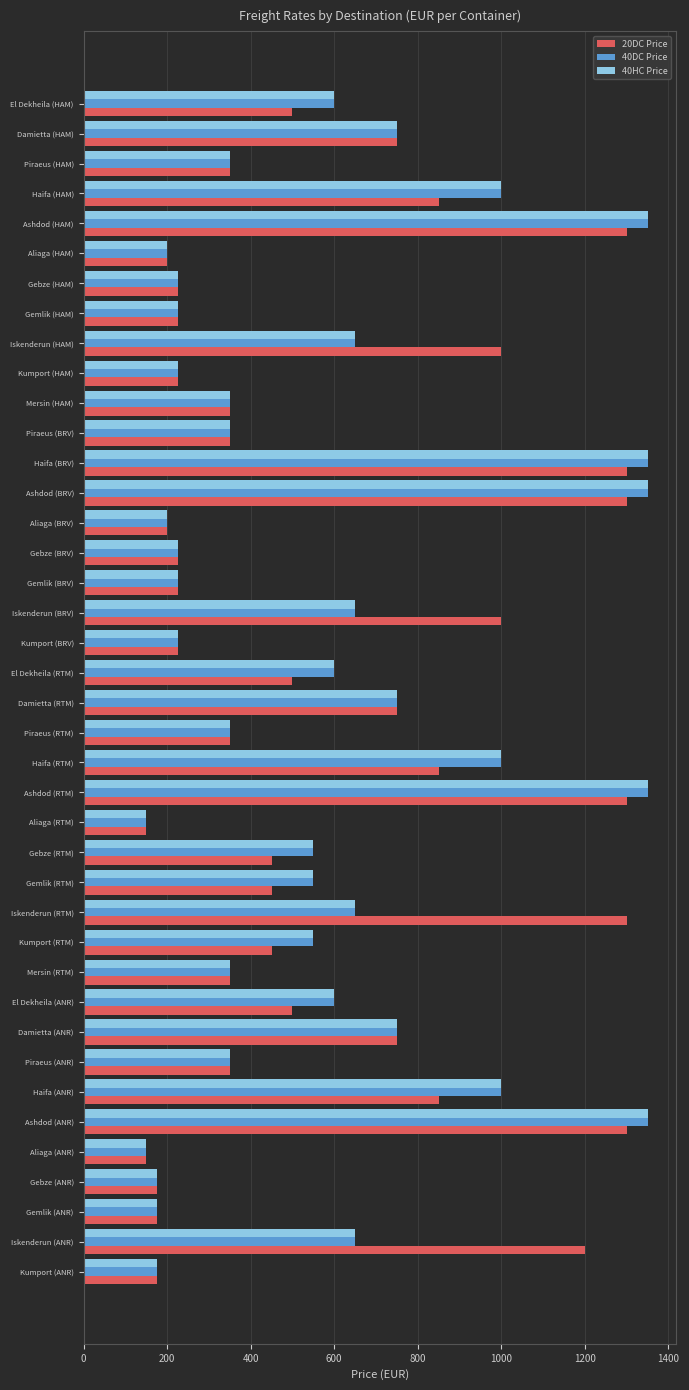

At how many categories does at least one series exceed 403?

21